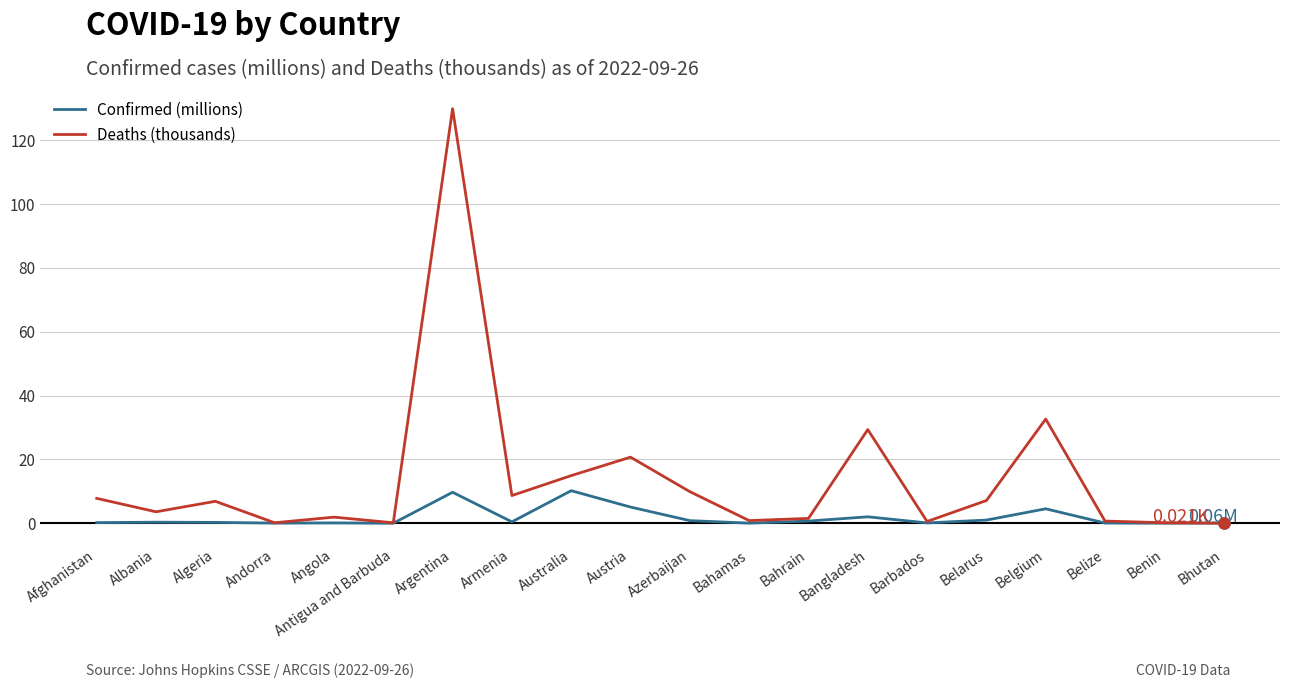

At which label does Deaths (thousands) reach its peak?

Argentina